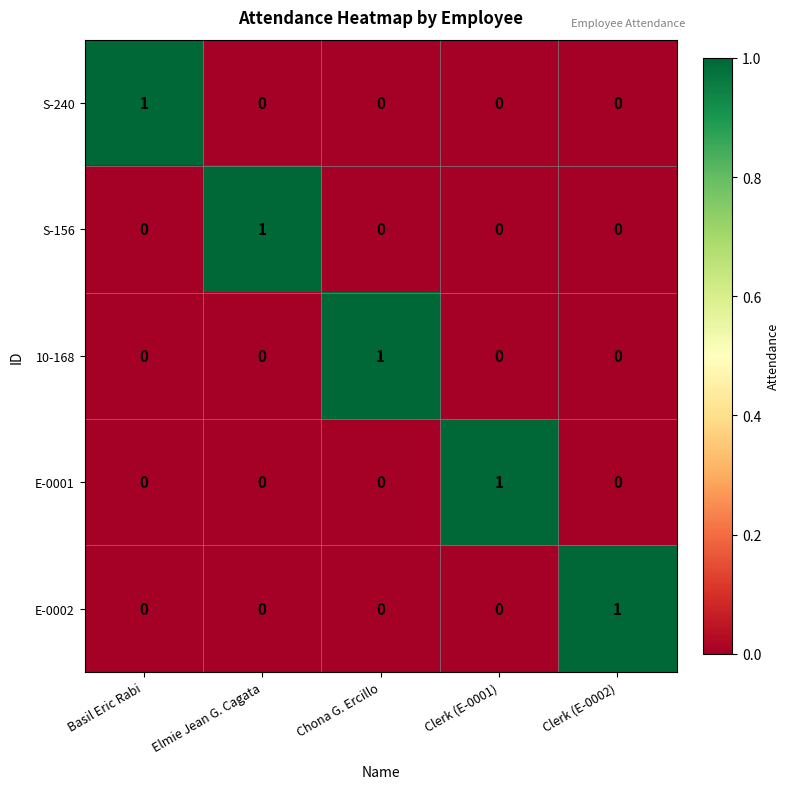

Count the number of categories in the chart.

5